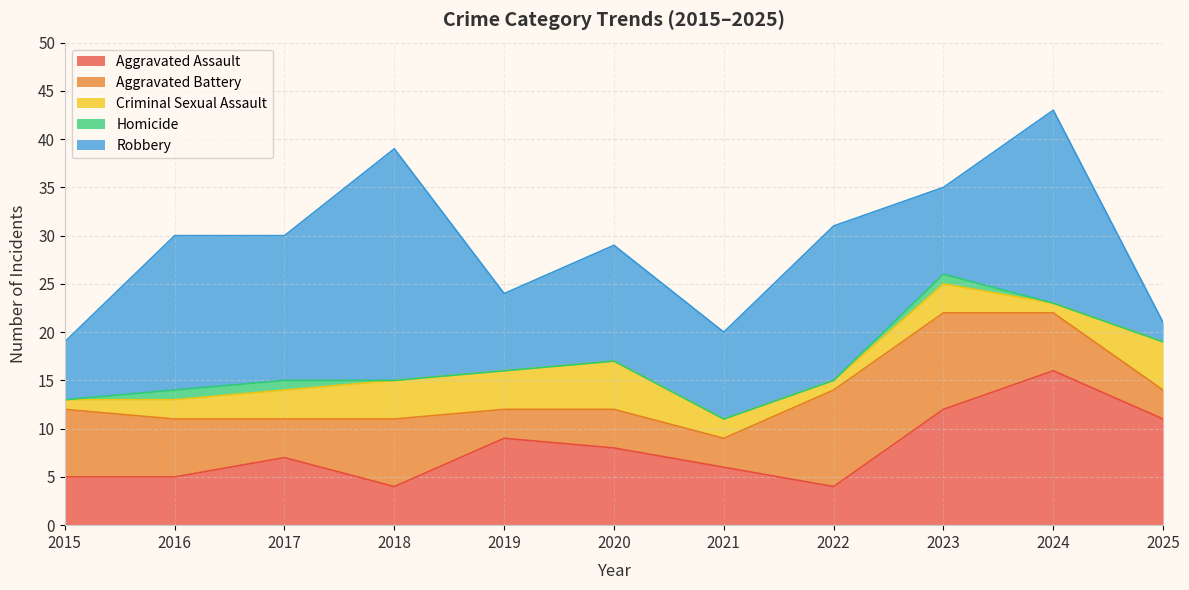

What is the sum of all Aggravated Battery values?

63